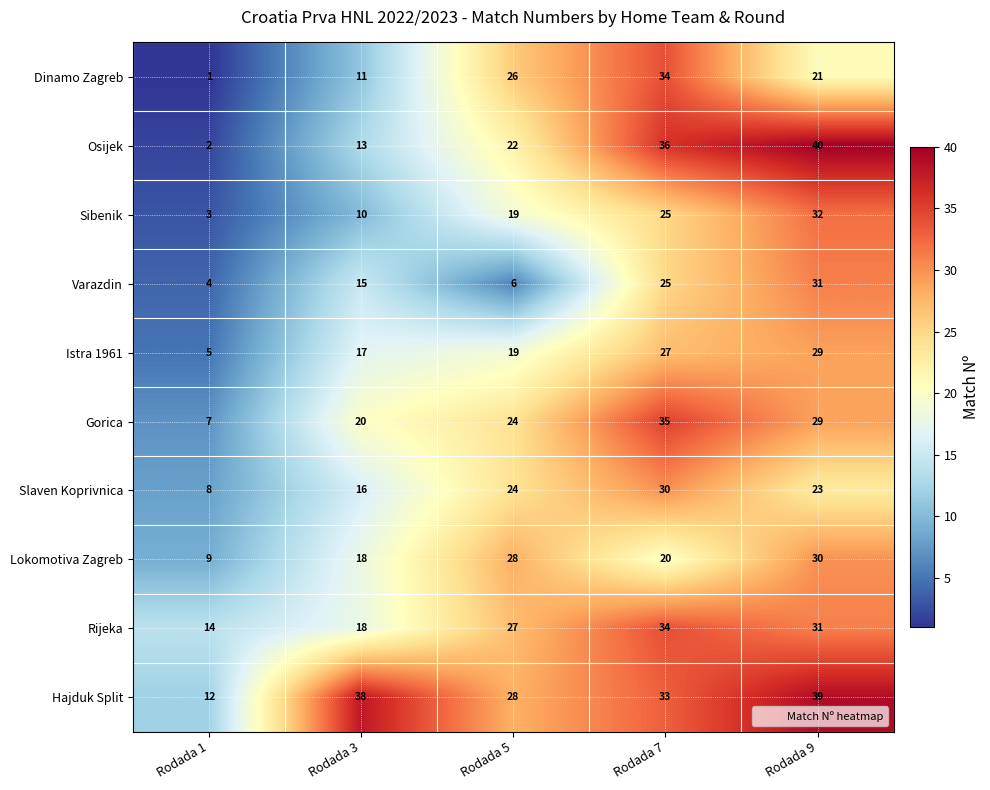

How many Dinamo Zagreb values are between 11 and 26?

3